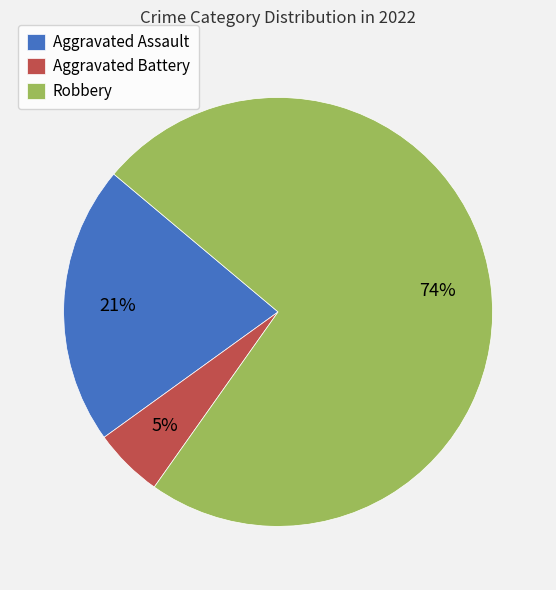

Is the sum of Robbery and Aggravated Assault greater than half?

Yes